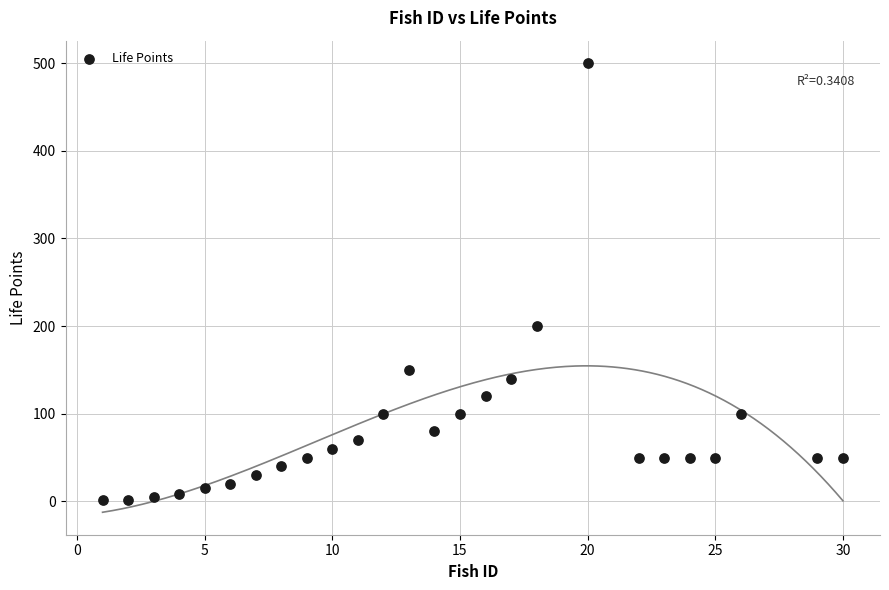

What is the range of Y values (max minus min)?

499